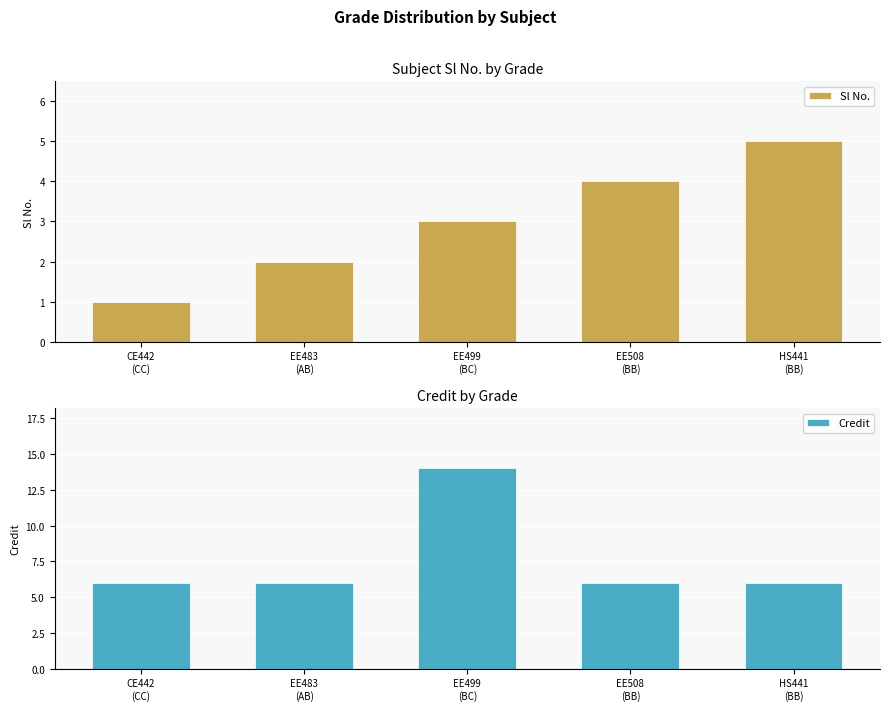

The value of Credit at HS441
(BB) is 10. True or false?

False